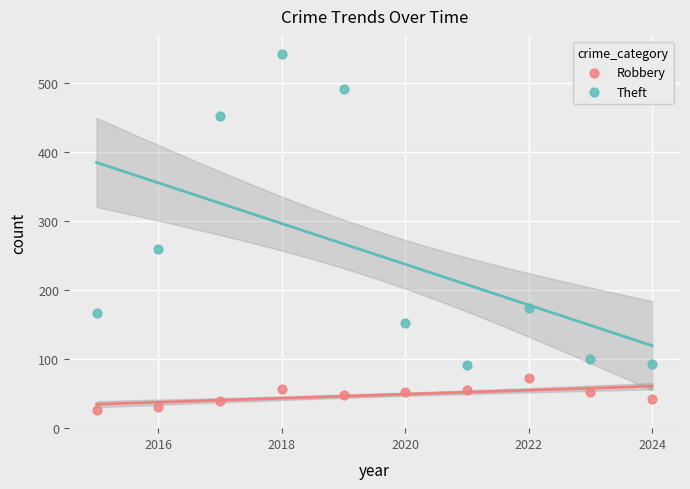

Which series contains the lowest Y value?

Robbery